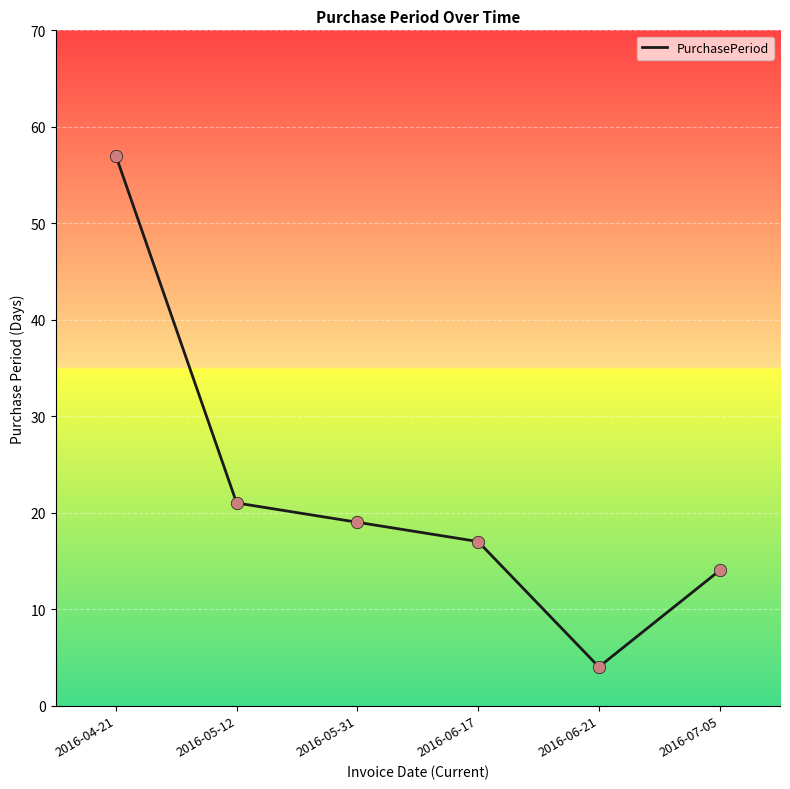

What is the change in value from 2016-05-31 to 2016-07-05?

-5